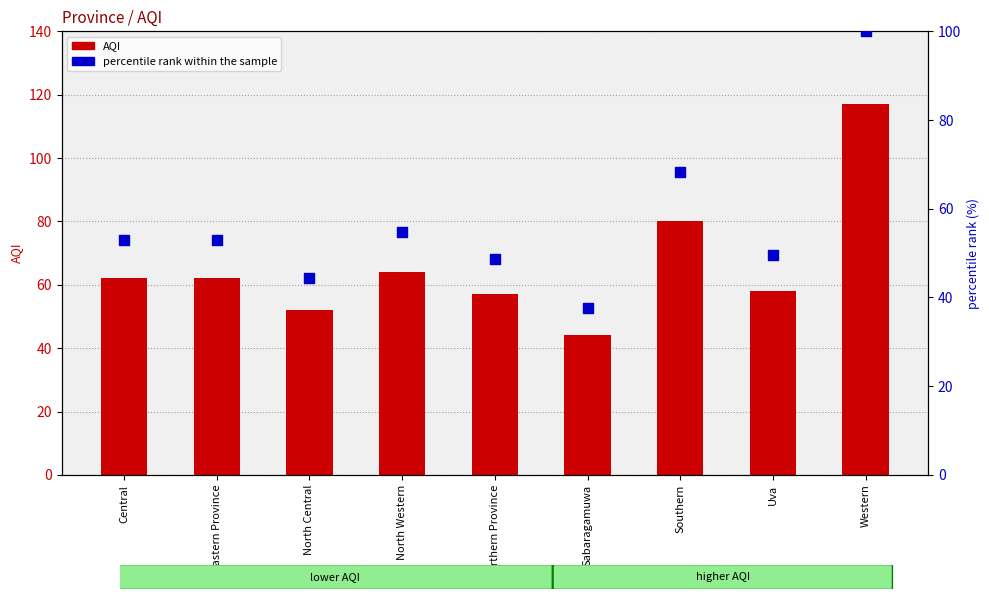

Which series reaches the maximum Y coordinate?

AQI